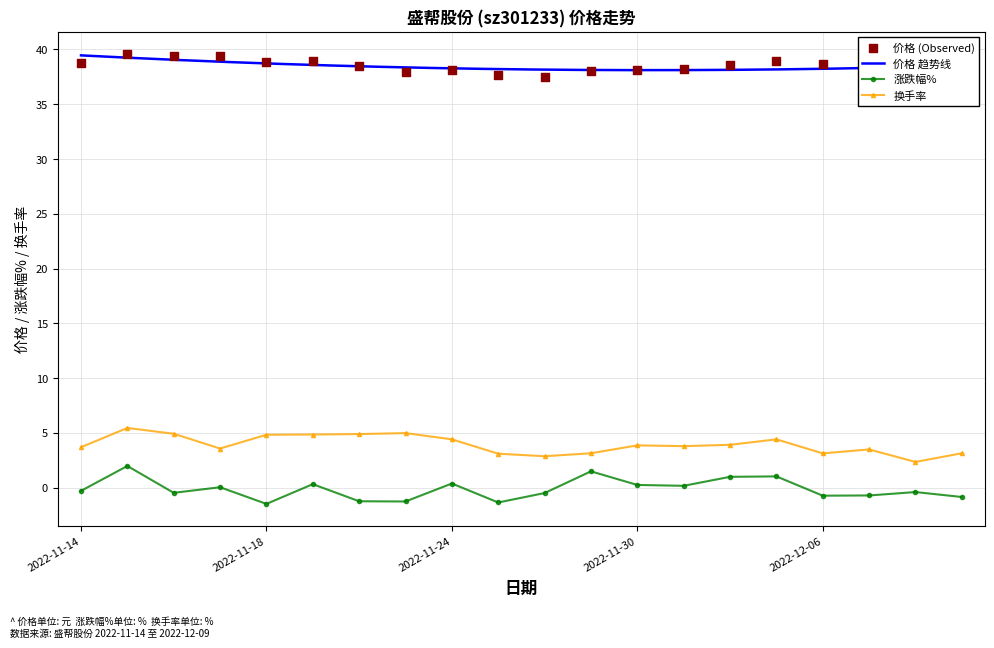

At which category is the sum across all series the highest?

2022-11-15